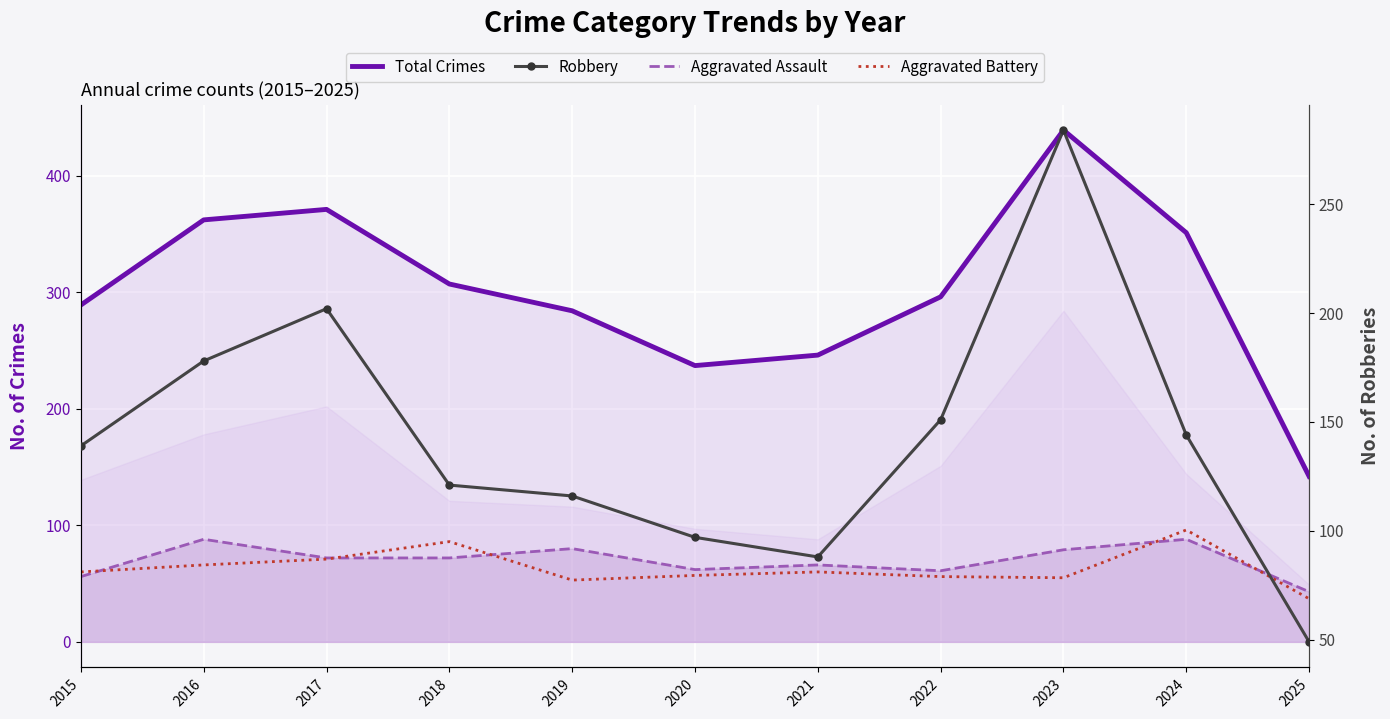

At how many categories does at least one series exceed 50?

11